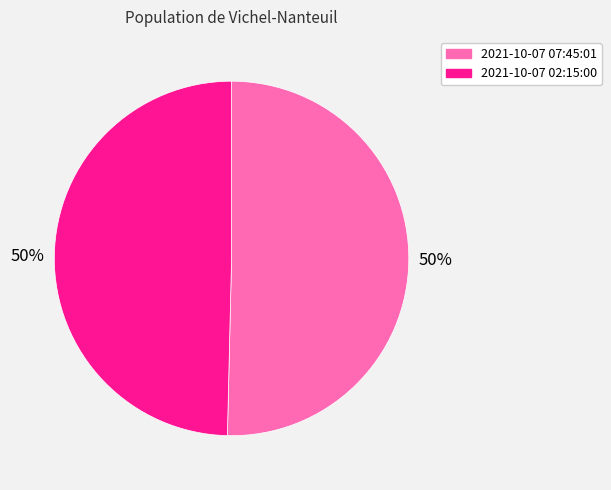

What is the ratio of the value at 2021-10-07 07:45:01 to the value at 2021-10-07 02:15:00?

1.0